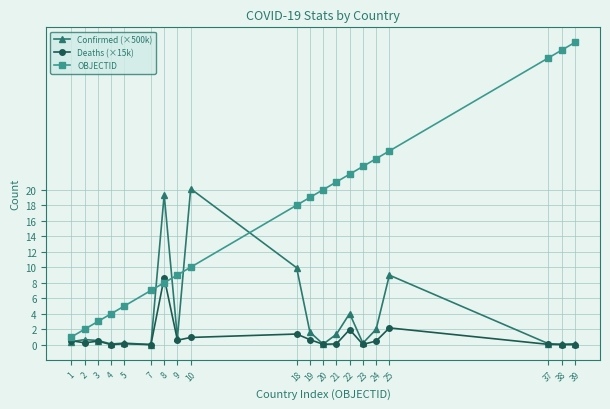

List the series in order of their peak value, highest first.

OBJECTID, Confirmed (×500k), Deaths (×15k)